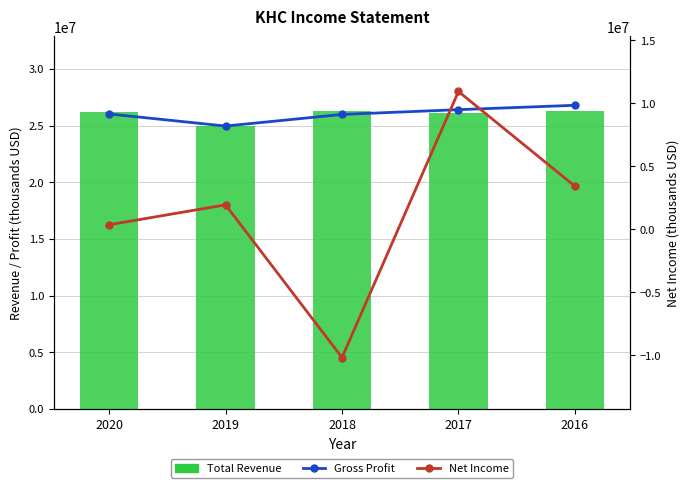

Which series changed the most between 2020 and 2017?

Net Income